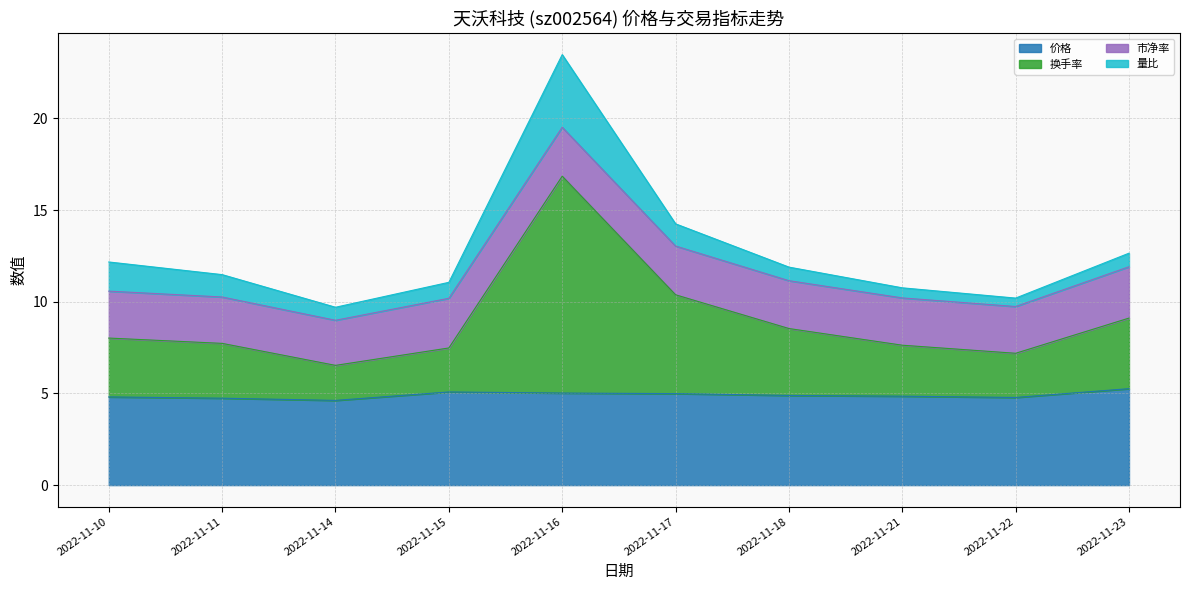

Is it true that 价格 equals 6.6 at 2022-11-22?

False